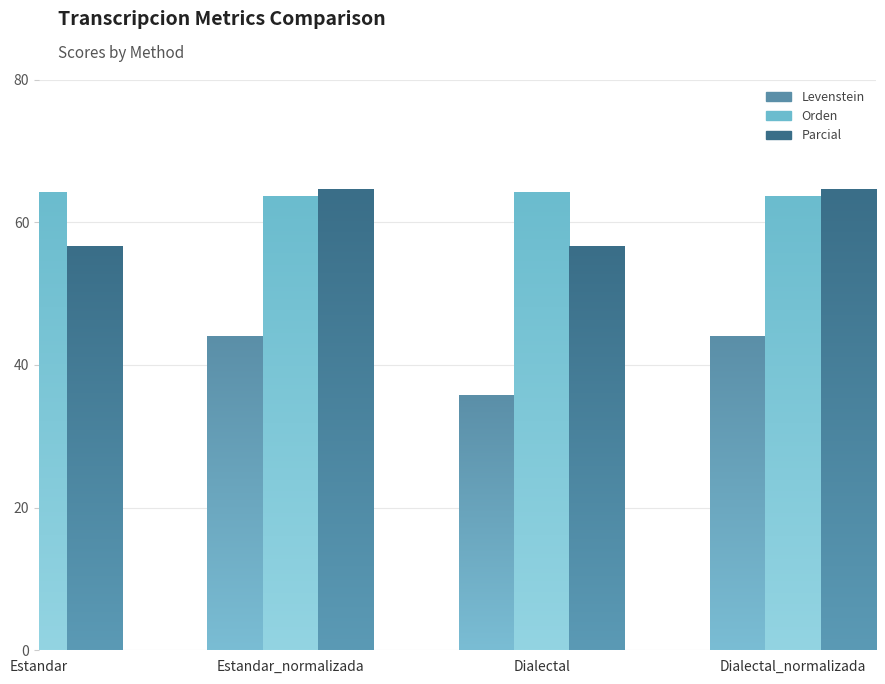

How many bars are there in total?

12